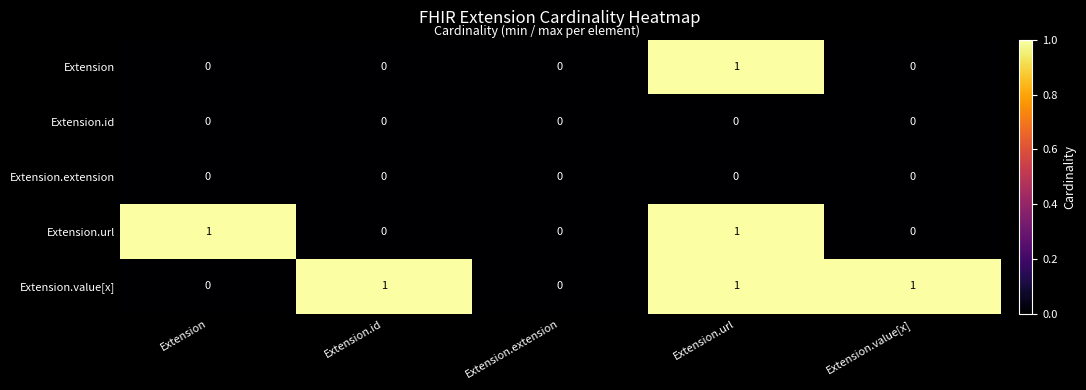

True or false: Extension has a value of 0 at Extension.extension.

True